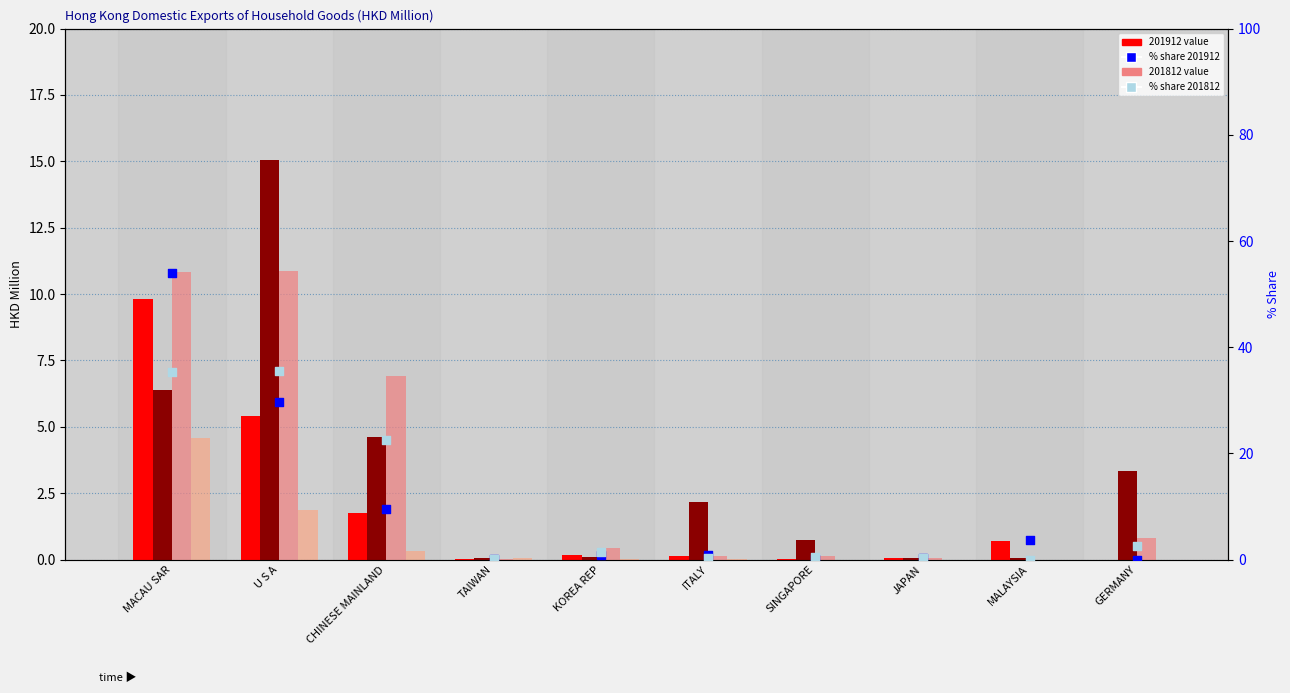

Is the value of % share 201812 at U S A greater than the value of % share 201912 at SINGAPORE?

Yes